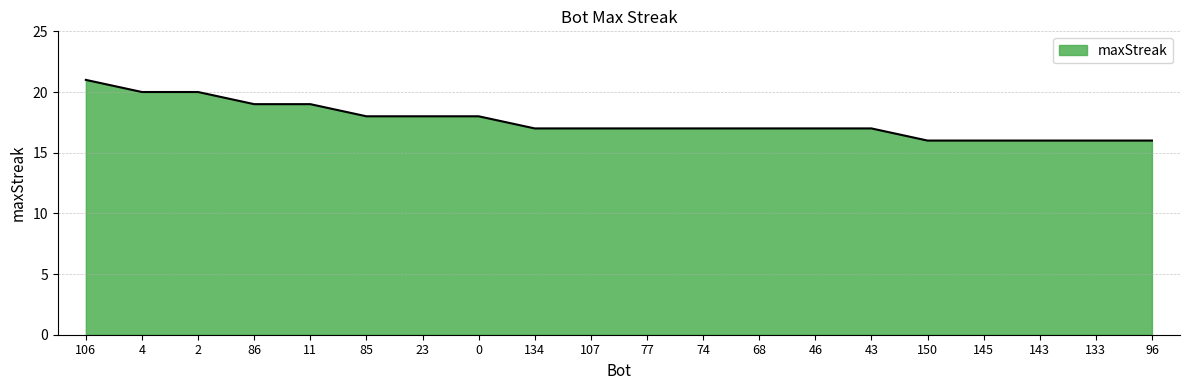

What position from the right is 133?

2